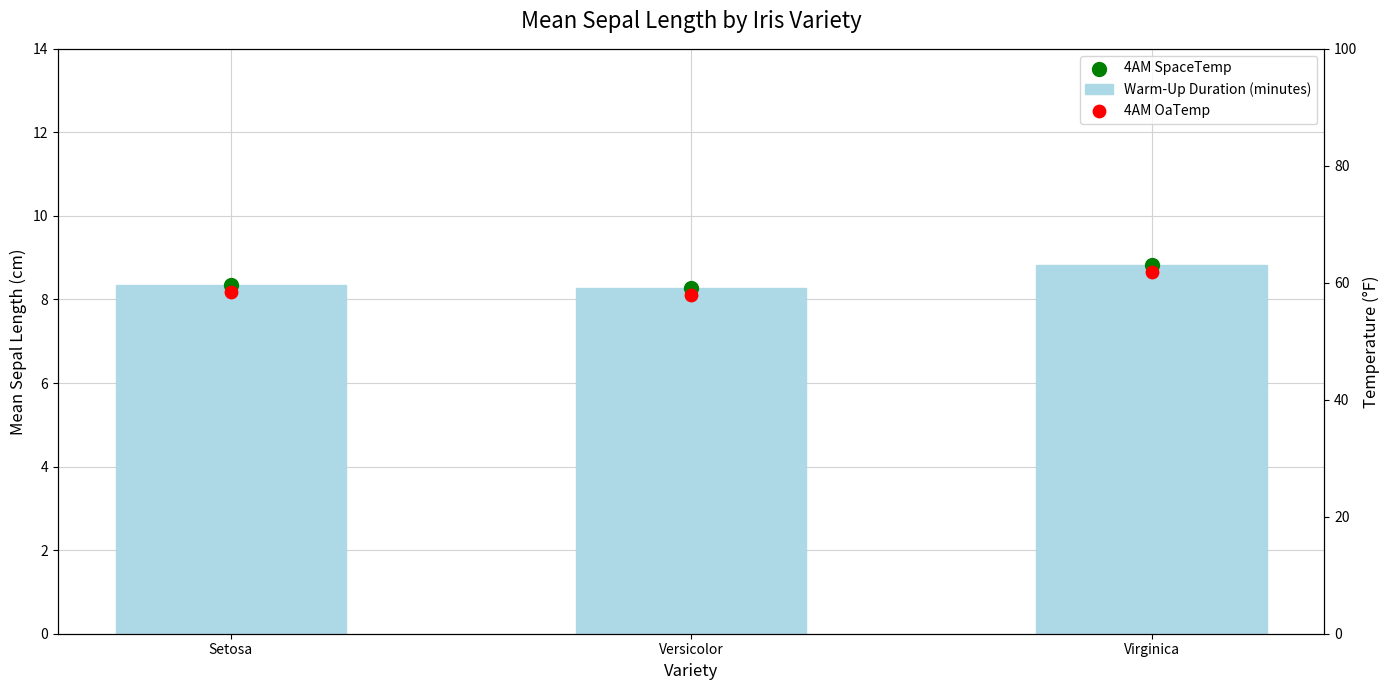

Which series reaches the minimum Y coordinate?

Warm-Up Duration (minutes)